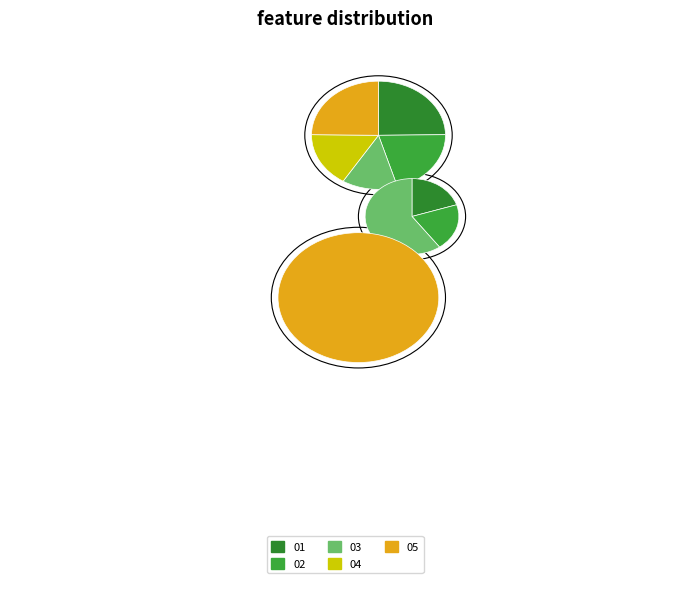

Is the sum of 04 and 05 greater than half?

No